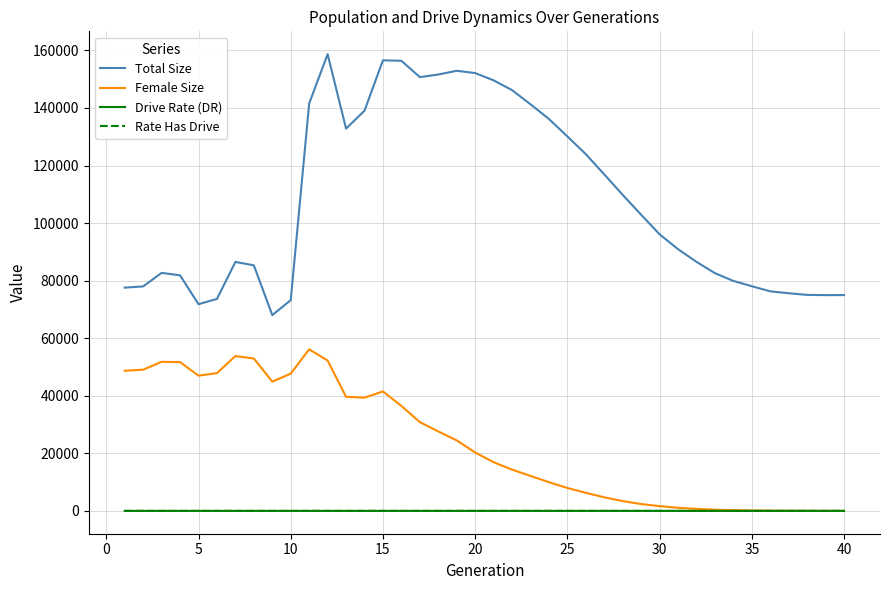

What is the greatest value displayed?

158700.0